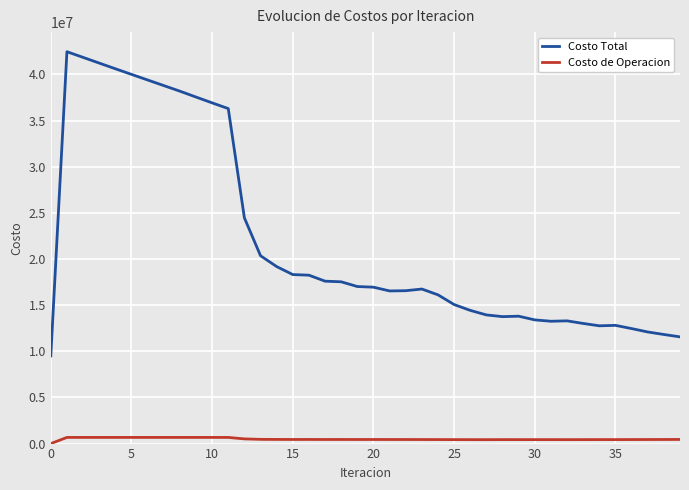

True or false: Costo de Operacion and Costo Total intersect in this chart.

False